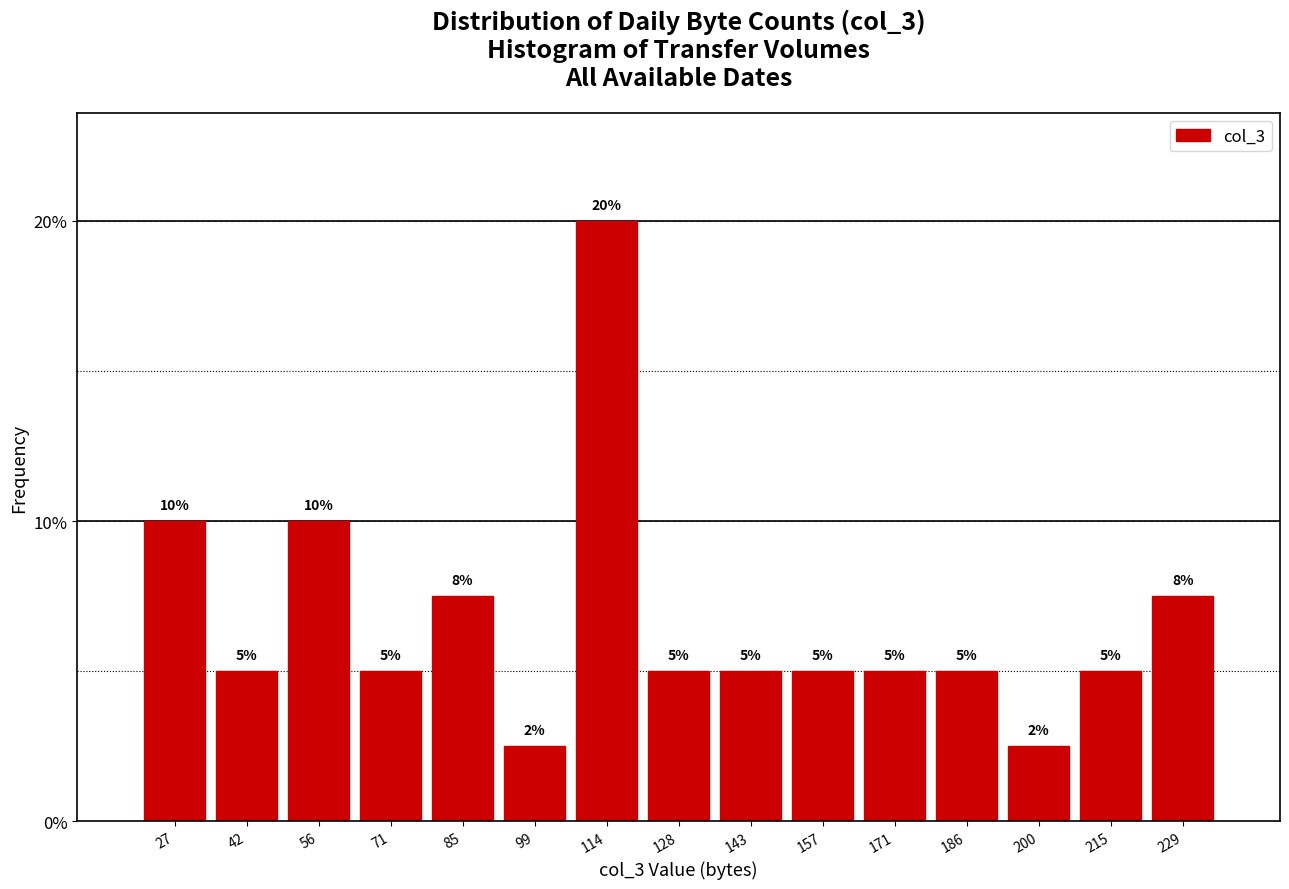

Which category has the highest value across all series?

114